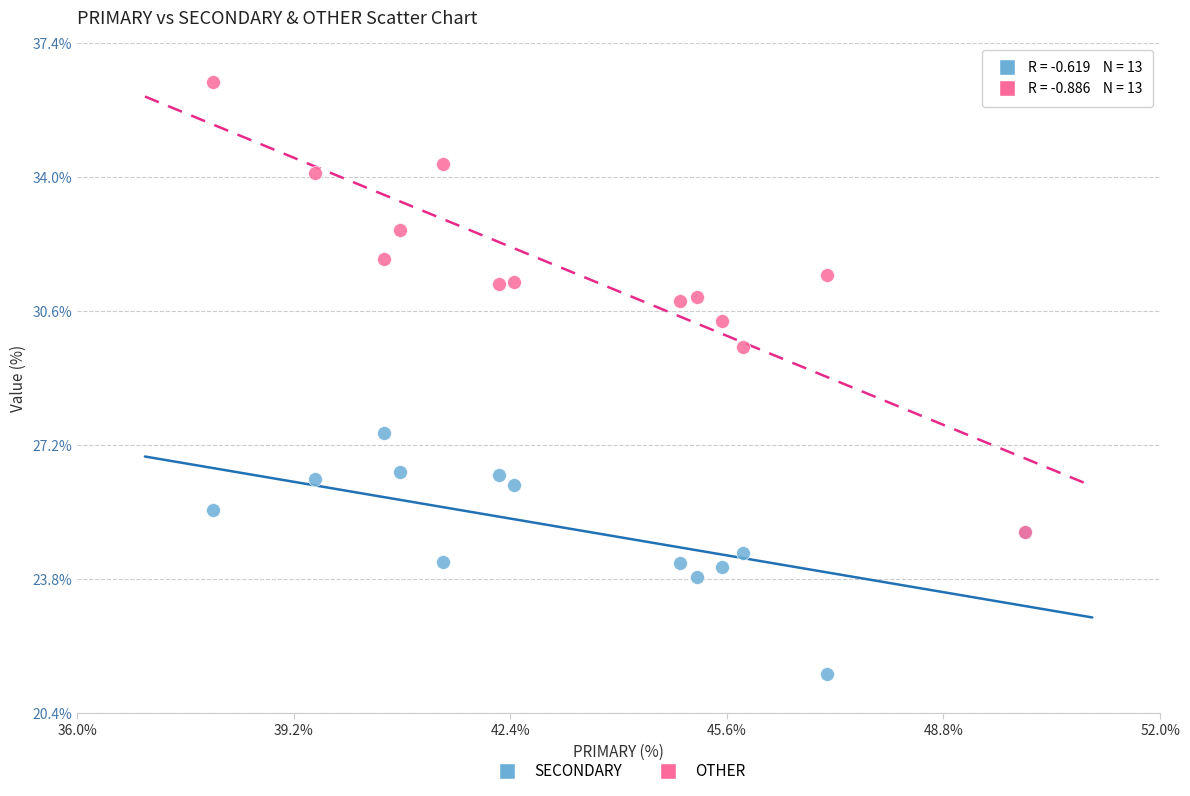

Which series reaches the minimum Y coordinate?

SECONDARY